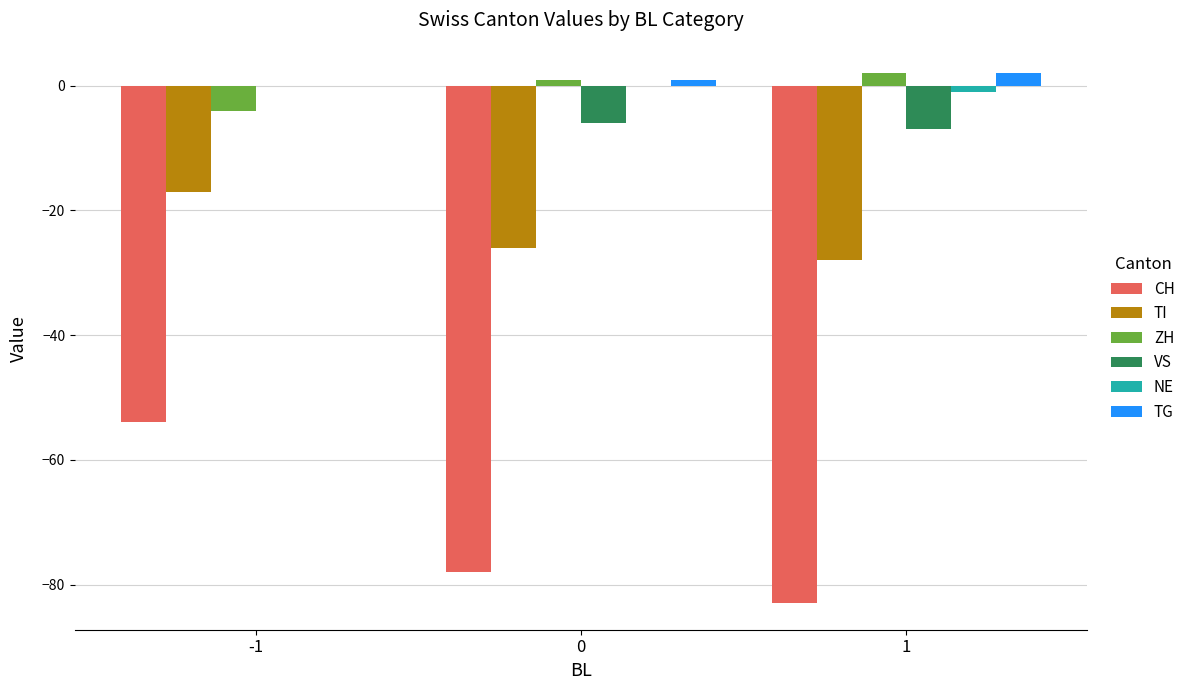

Which series has the largest total across all categories?

TG